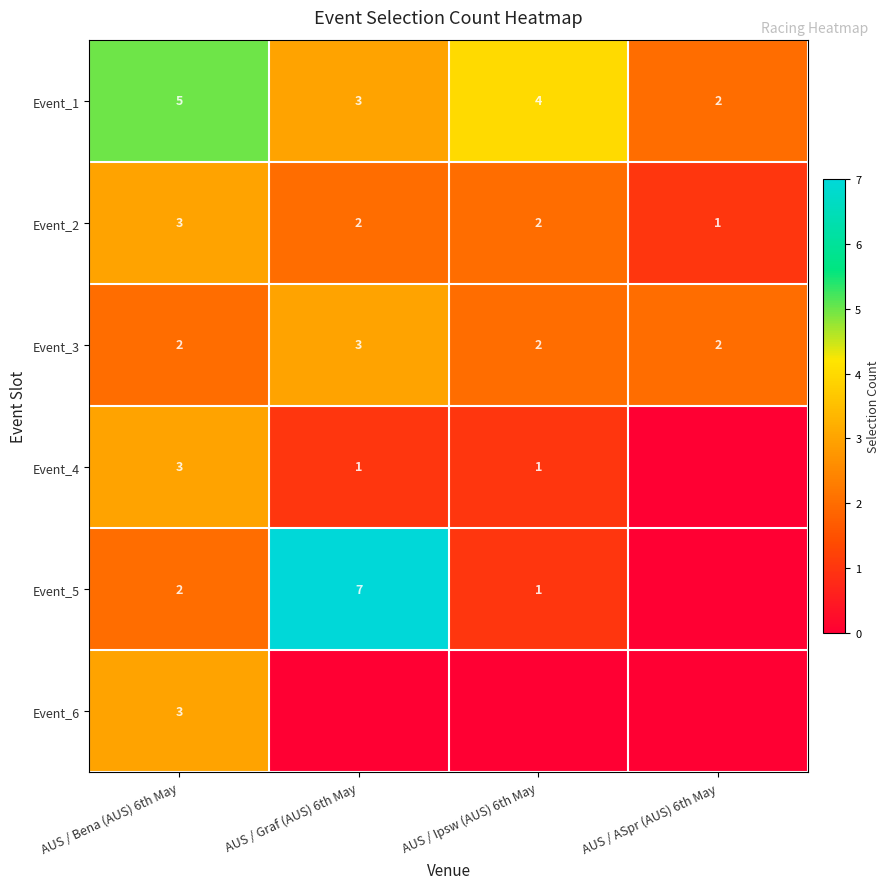

True or false: Event_2 has a value of 1 at AUS / Ipsw (AUS) 6th May.

False